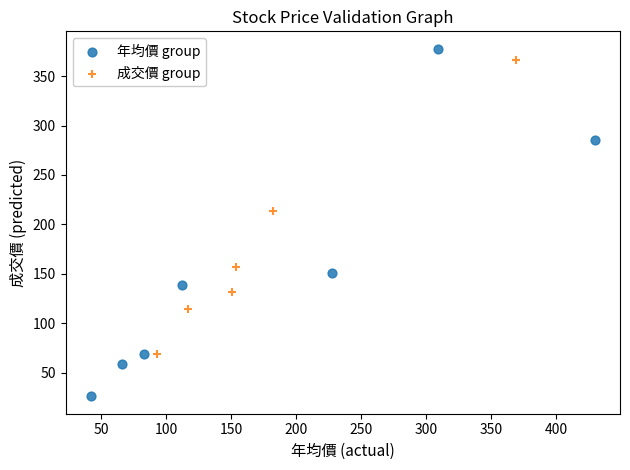

Which series reaches the maximum Y coordinate?

年均價 group